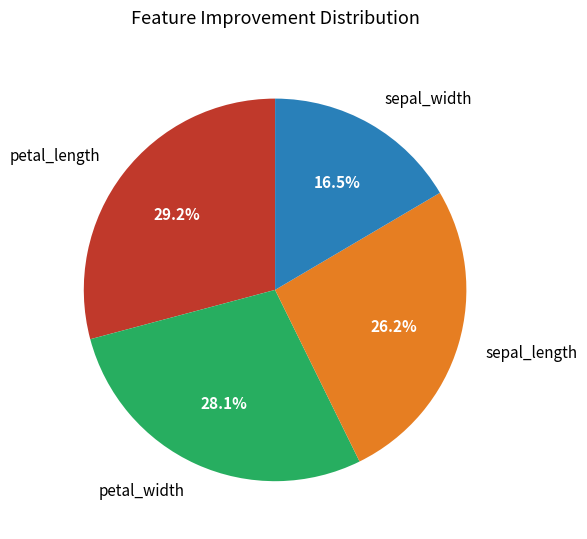

Between petal_length and sepal_length, which is larger?

petal_length